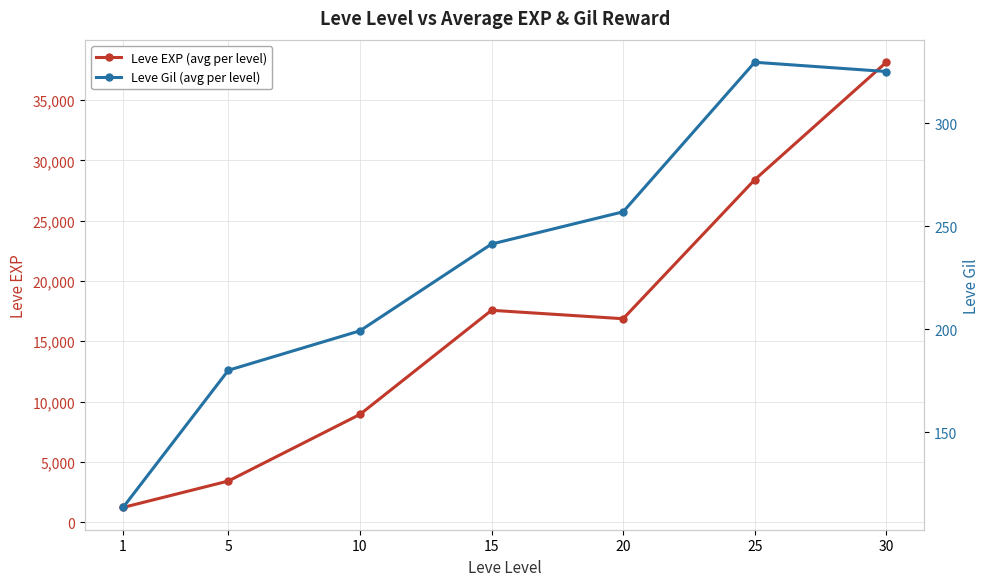

At how many categories does at least one series exceed 21444?

2